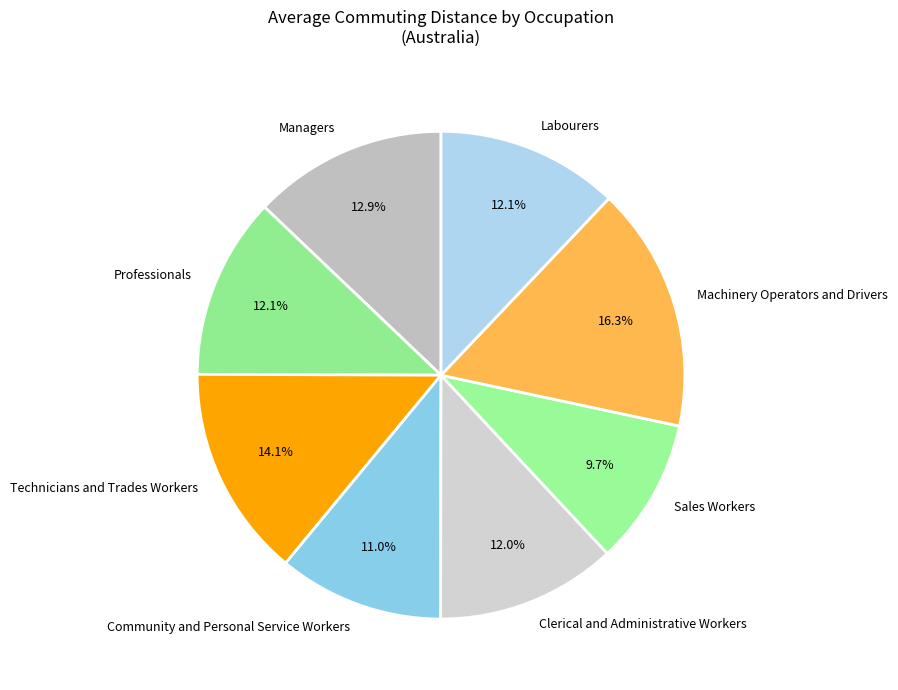

What percentage is NOT represented by Sales Workers?

90.3%